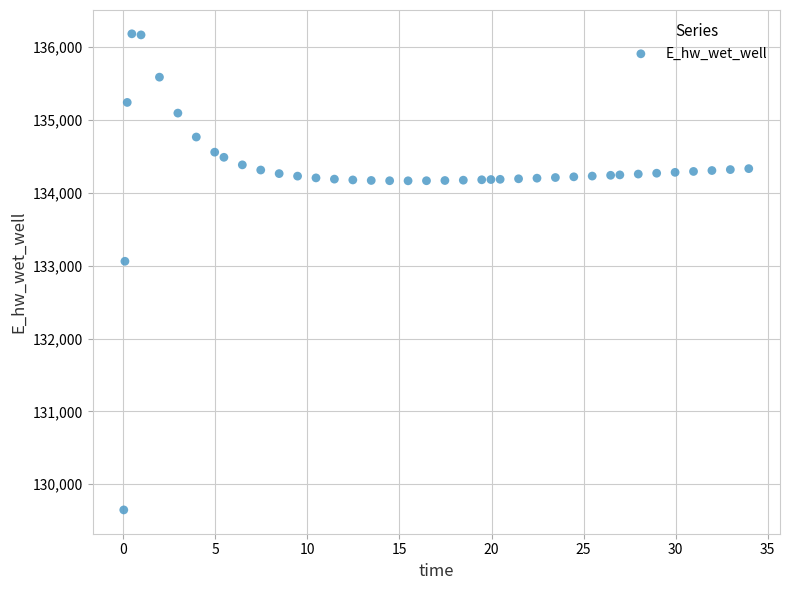

What Y value in the scatter plot is closest to 132914?

133059.5